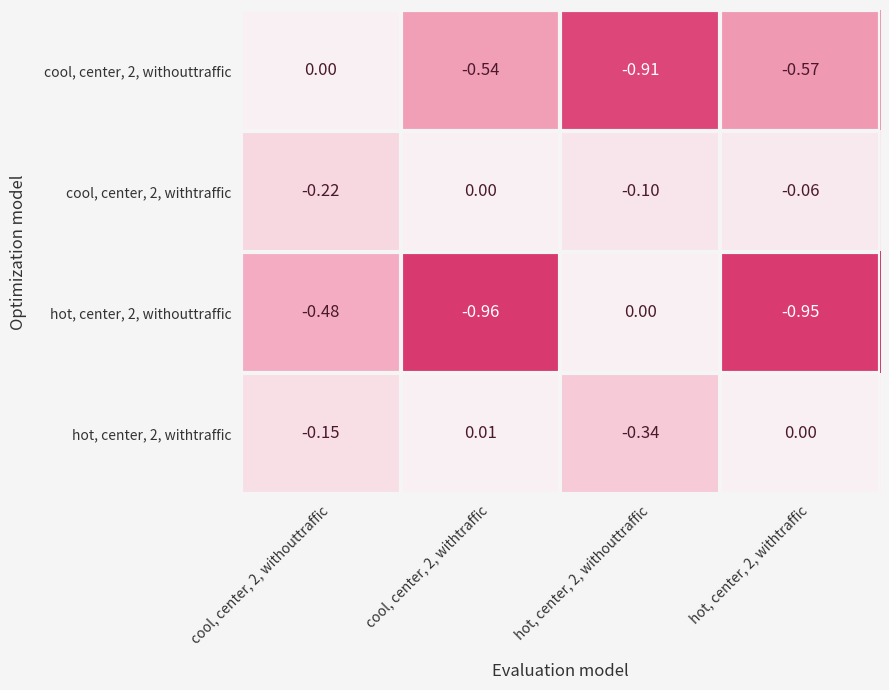

How many values in the cool, center, 2, withouttraffic series are below 0?

3